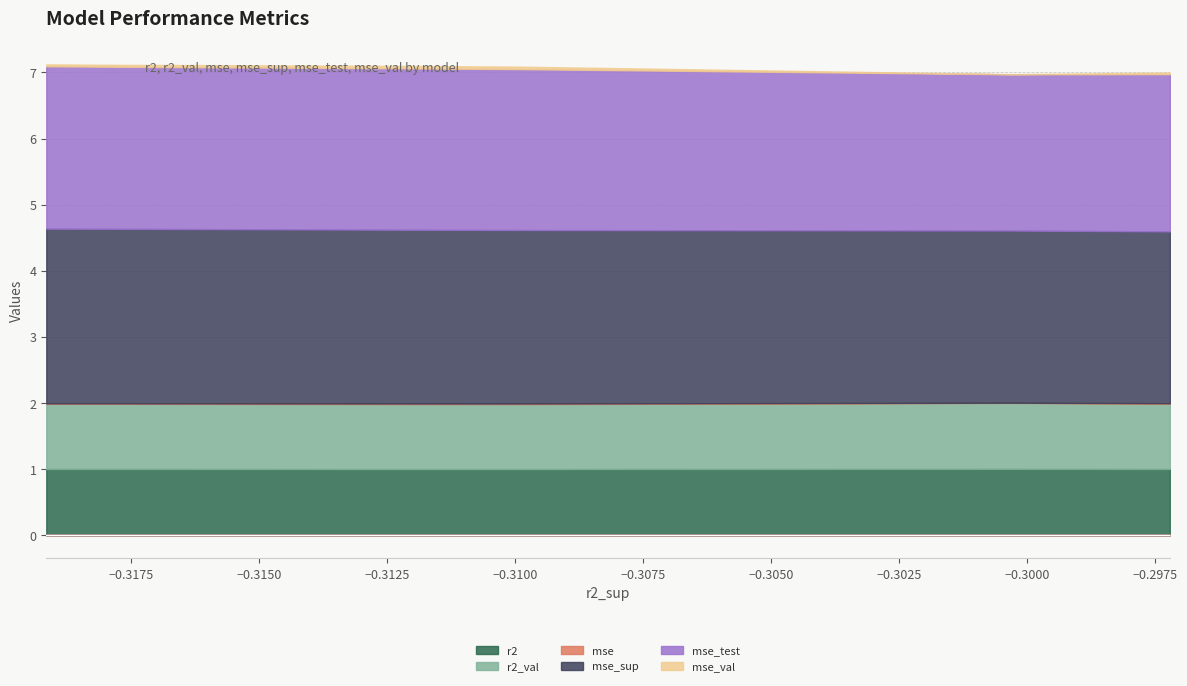

The value of mse_test at model_3_37_4 is 2.5. True or false?

True